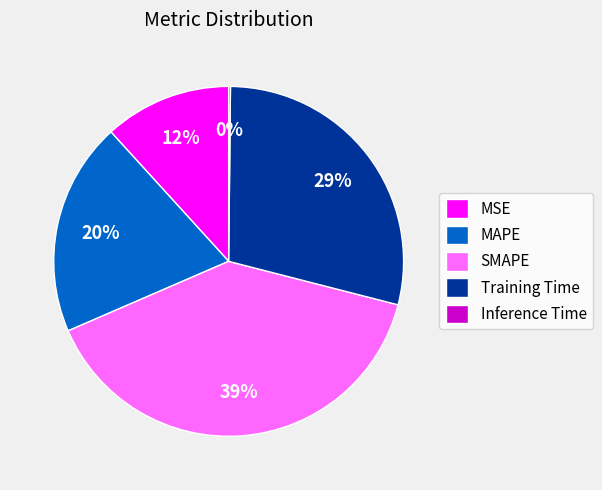

What is the largest slice in the pie chart?

SMAPE